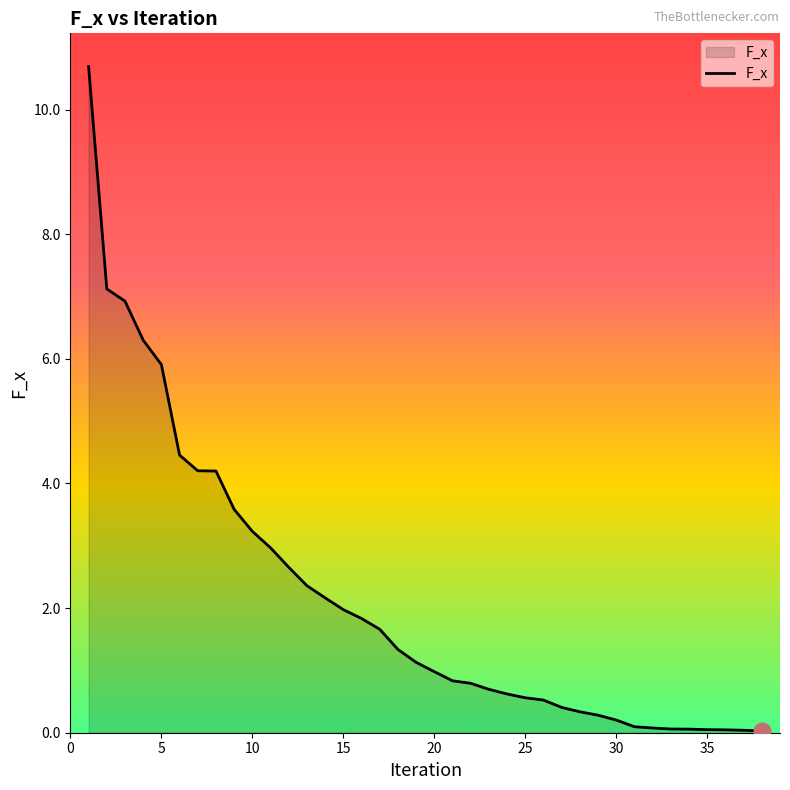

What is the maximum value shown in the chart?

10.7